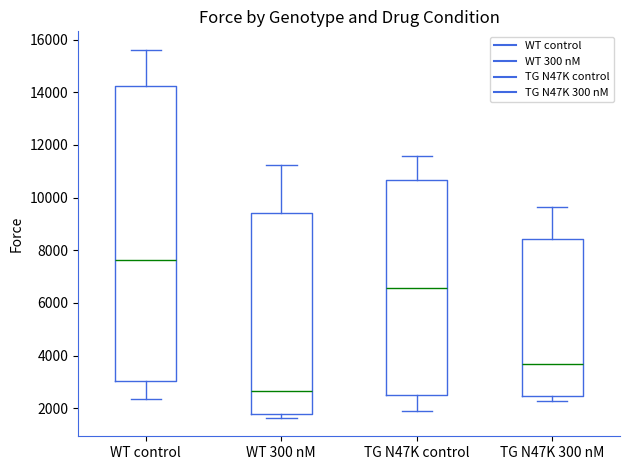

Reading left to right, read every box against the y-axis: the position of its median line, the range the box covers, and the ends of its whiskers. The values are not printed on the chart, so give them approximately, as read against the axis.

WT control: median 7600, box 3000 to 14200, whiskers 2400 to 15600
WT 300 nM: median 2600, box 1800 to 9400, whiskers 1600 to 11200
TG N47K control: median 6600, box 2600 to 10600, whiskers 2000 to 11600
TG N47K 300 nM: median 3800, box 2400 to 8400, whiskers 2200 to 9600